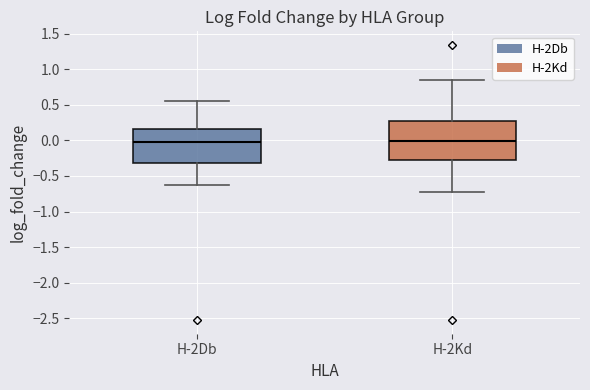

Reading left to right, transcribe this box plot: for each box, give where its median line is, the range the box spans, and where its two whiskers end, as read against the y-axis. The values are not printed on the chart, so give them approximately, as read against the axis.

H-2Db: median 0.00, box -0.30 to 0.15, whiskers -0.60 to 0.55
H-2Kd: median 0.00, box -0.25 to 0.25, whiskers -0.75 to 0.85